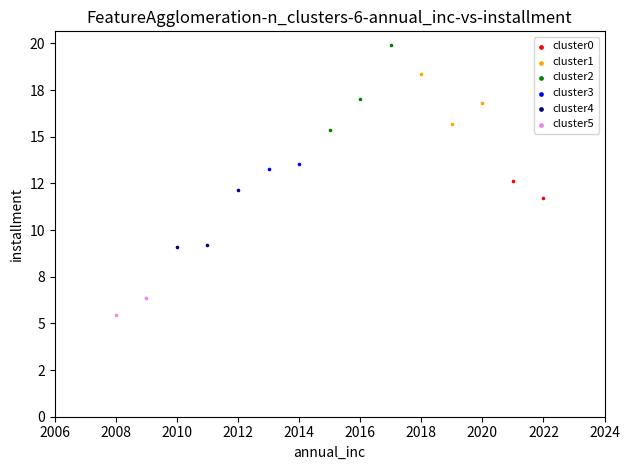

What are all the series names shown in the legend?

cluster0, cluster1, cluster2, cluster3, cluster4, cluster5